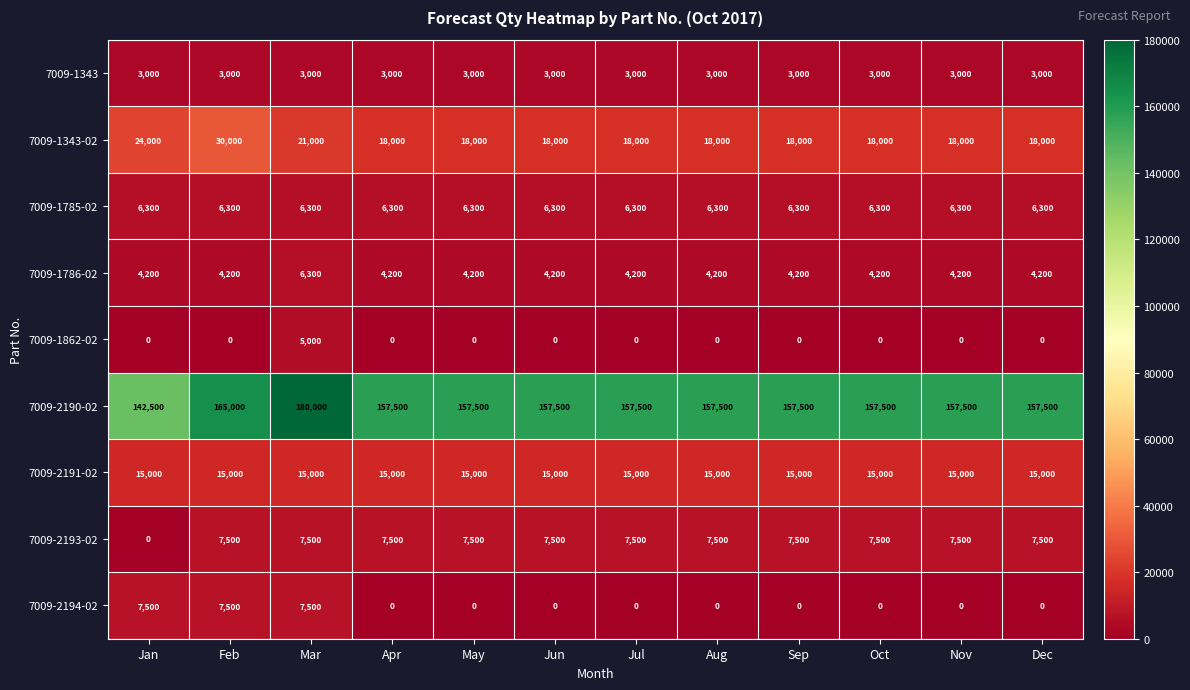

The 7009-2193-02 series shows 1678 at Mar. True or false?

False